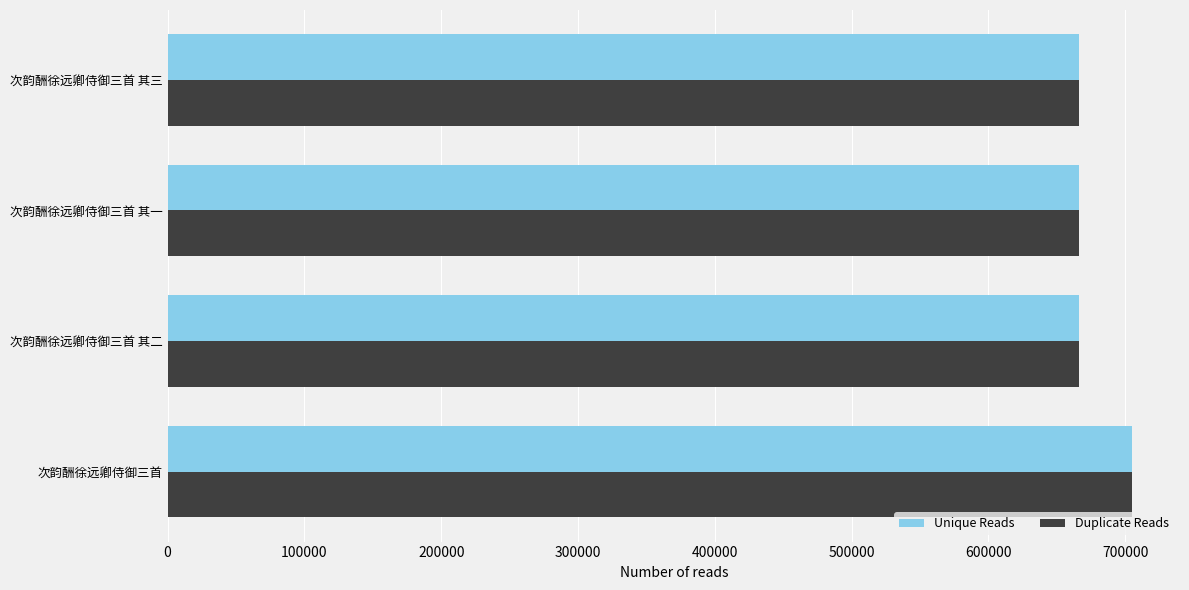

True or false: Duplicate Reads has a value of 666624 at 次韵酬徐远卿侍御三首 其三.

True